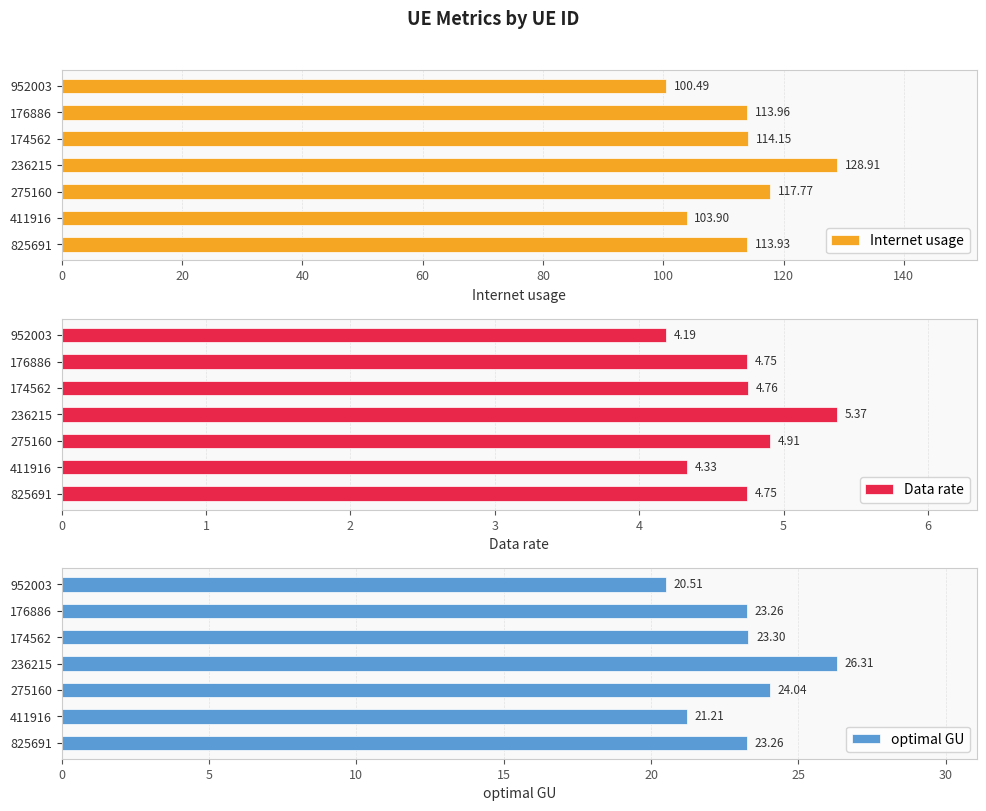

What is the lowest value of the optimal GU series?

20.5